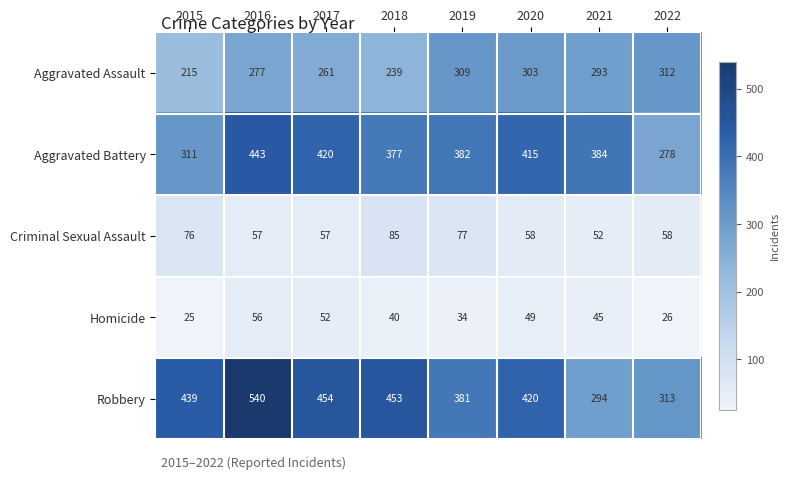

What is the difference between the second highest and second lowest values in the Aggravated Assault series?

70